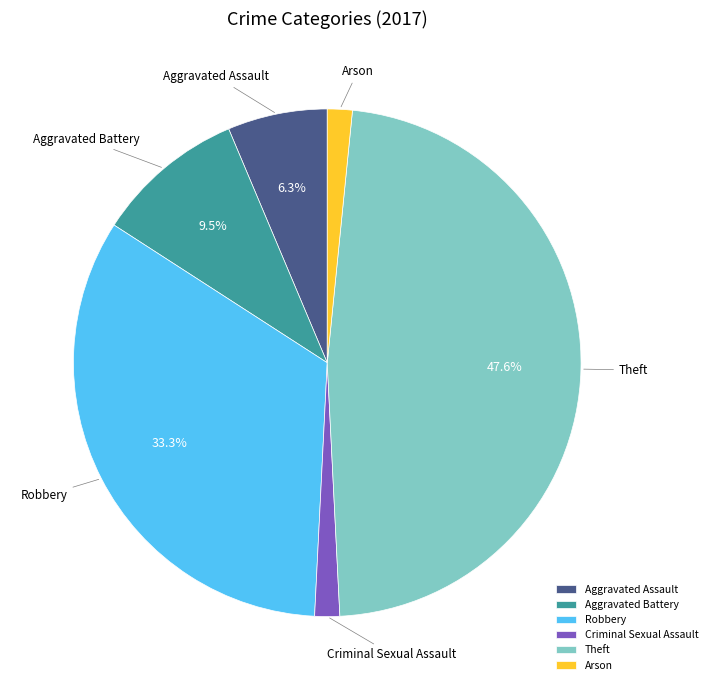

What percentage is NOT represented by Aggravated Battery?

90.5%